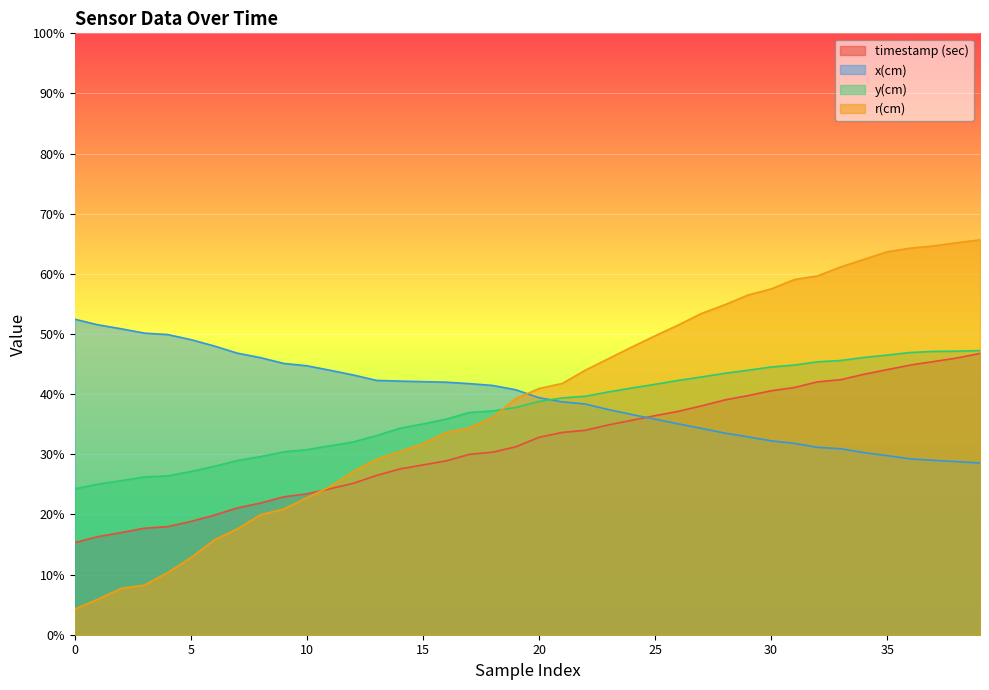

What is the sum of the x(cm) values at 34 and 4?

802.0